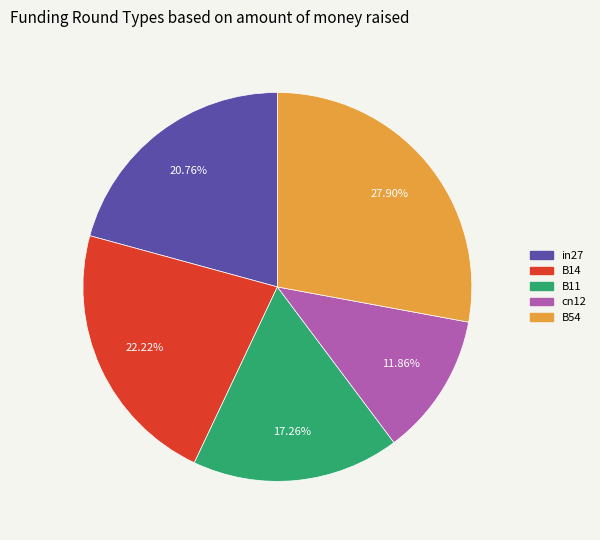

Combined, what portion of the pie is B54 and B14?

50.1%